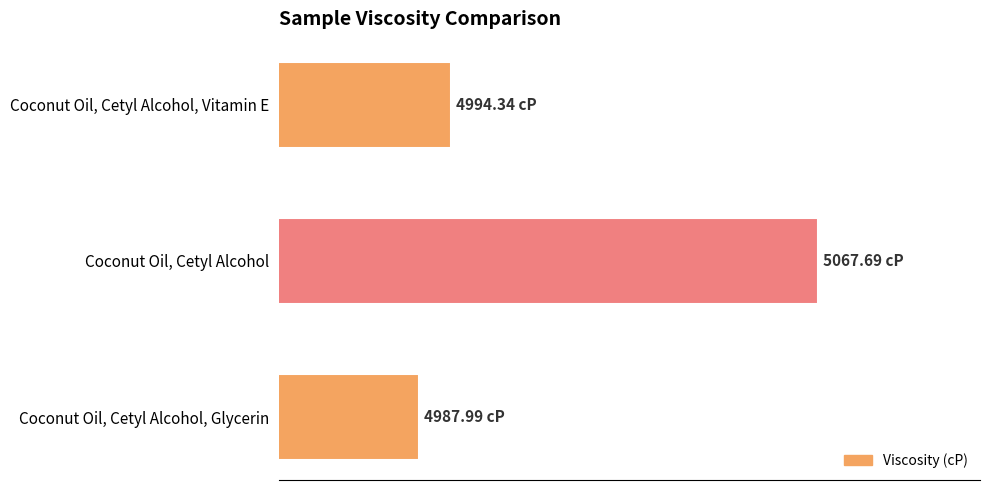

What is the sum of all values?

15050.0